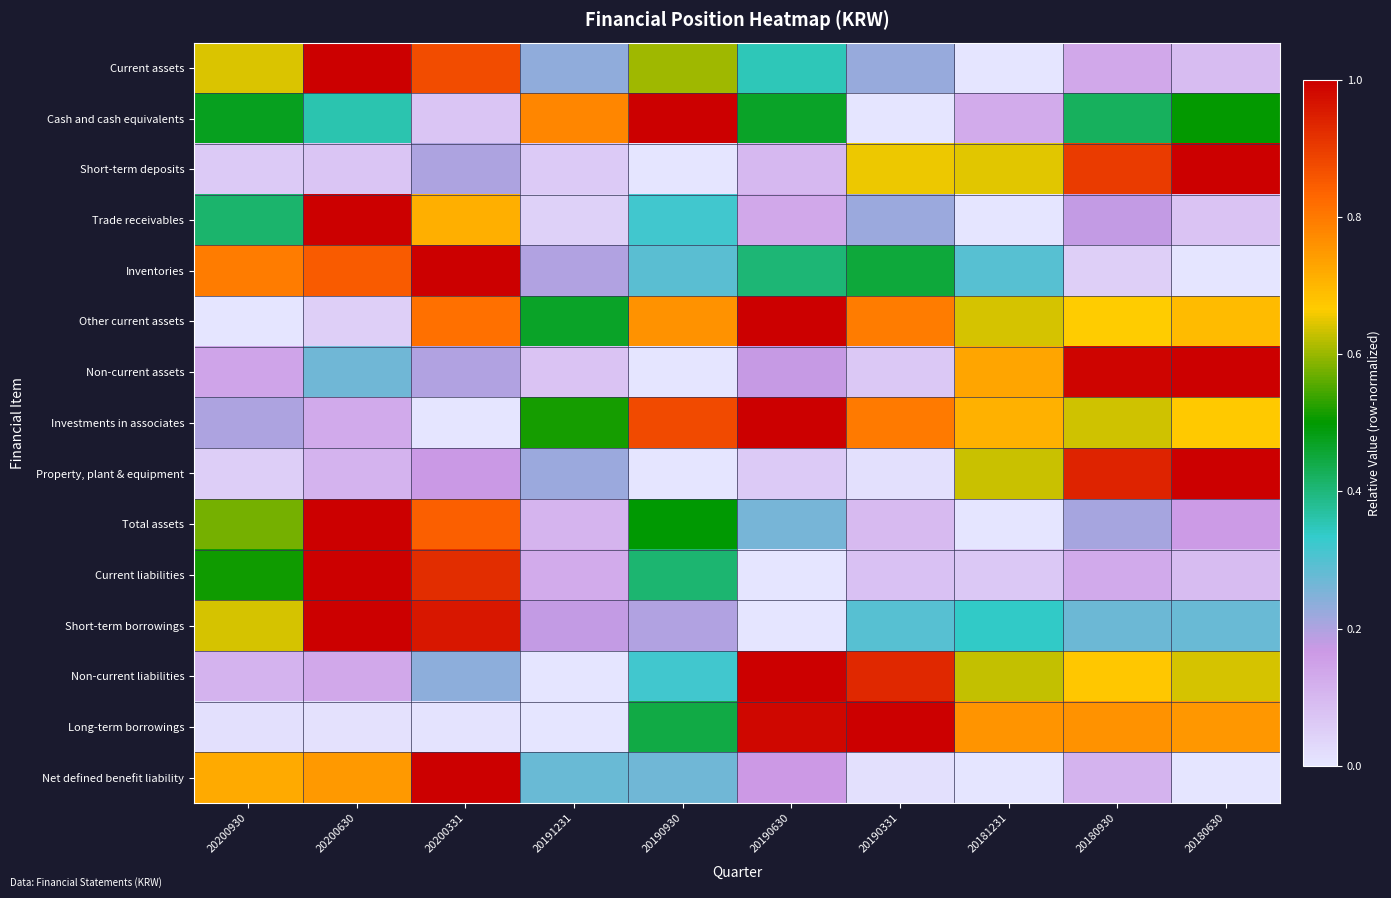

At how many categories does at least one series exceed 0?

10